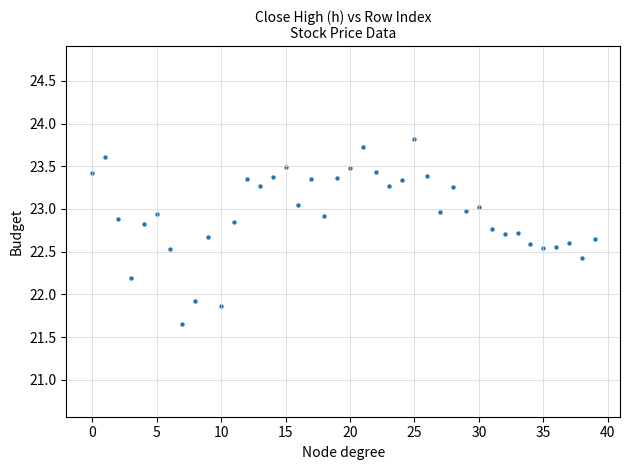

What Y value in the scatter plot is closest to 22?

21.9